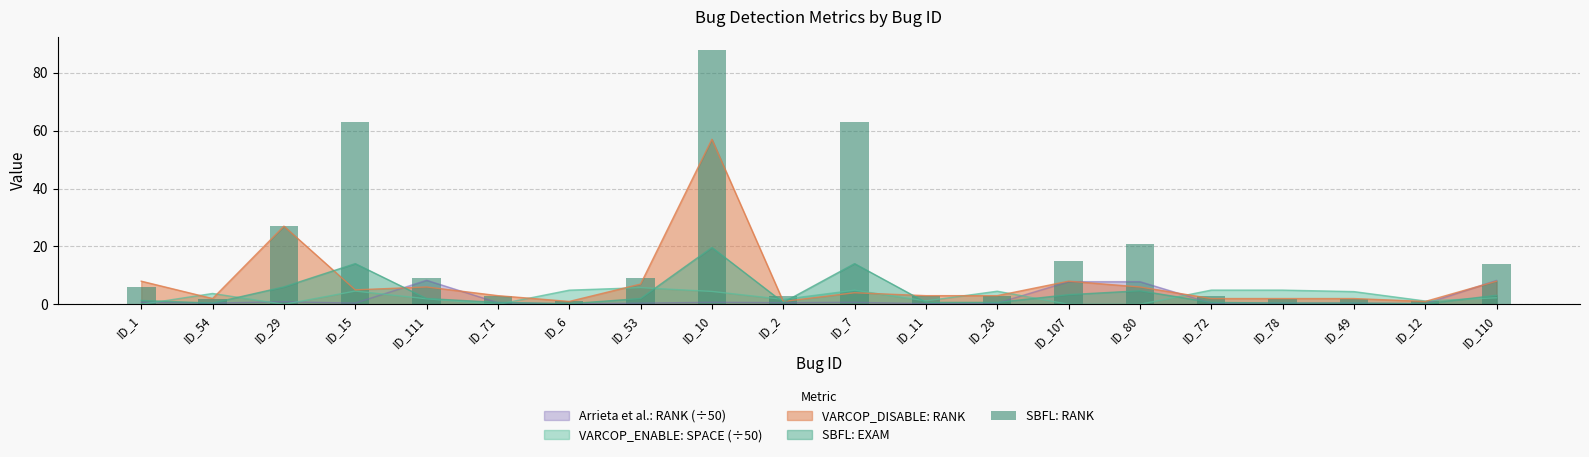

What is the difference between the values at ID_29 and ID_15?

36